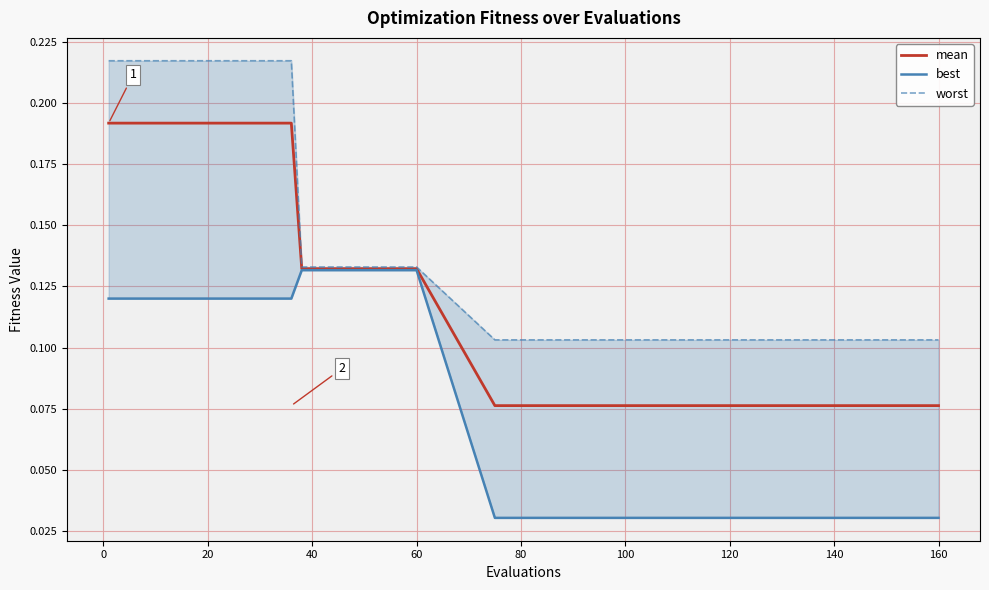

The value of mean at 20 is 0.1. True or false?

False